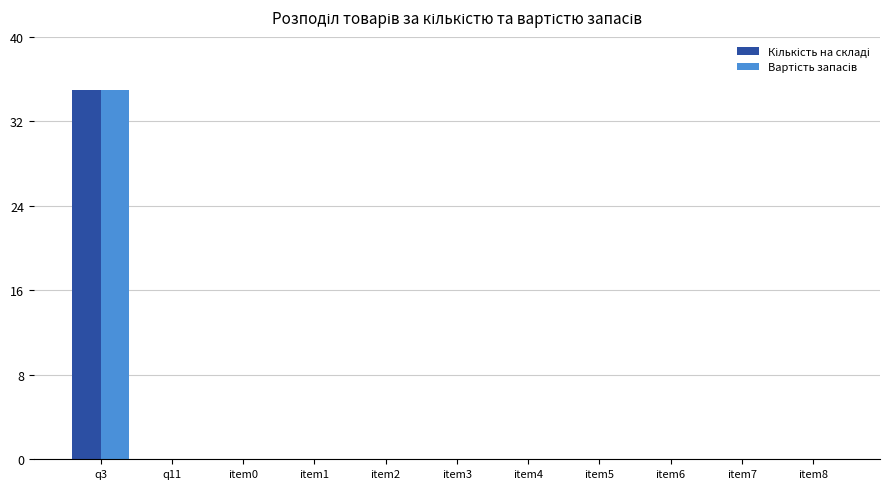

At which category is the sum across all series the highest?

q3